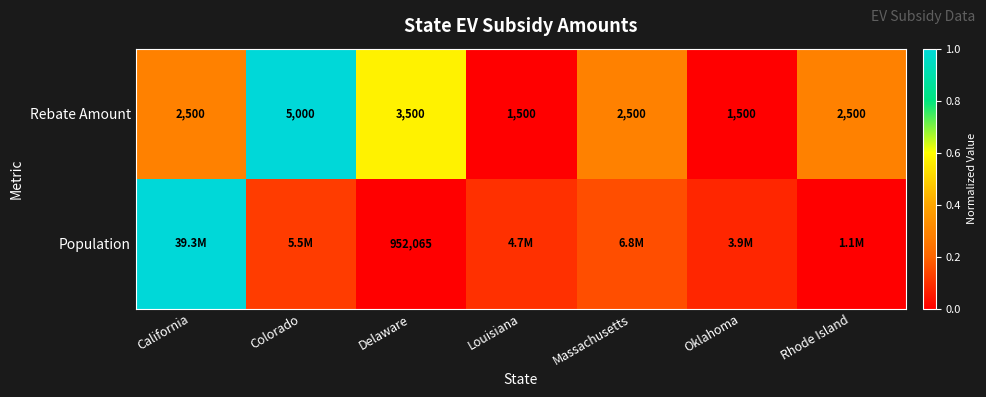

Which category has the highest value in the Rebate Amount series?

Colorado